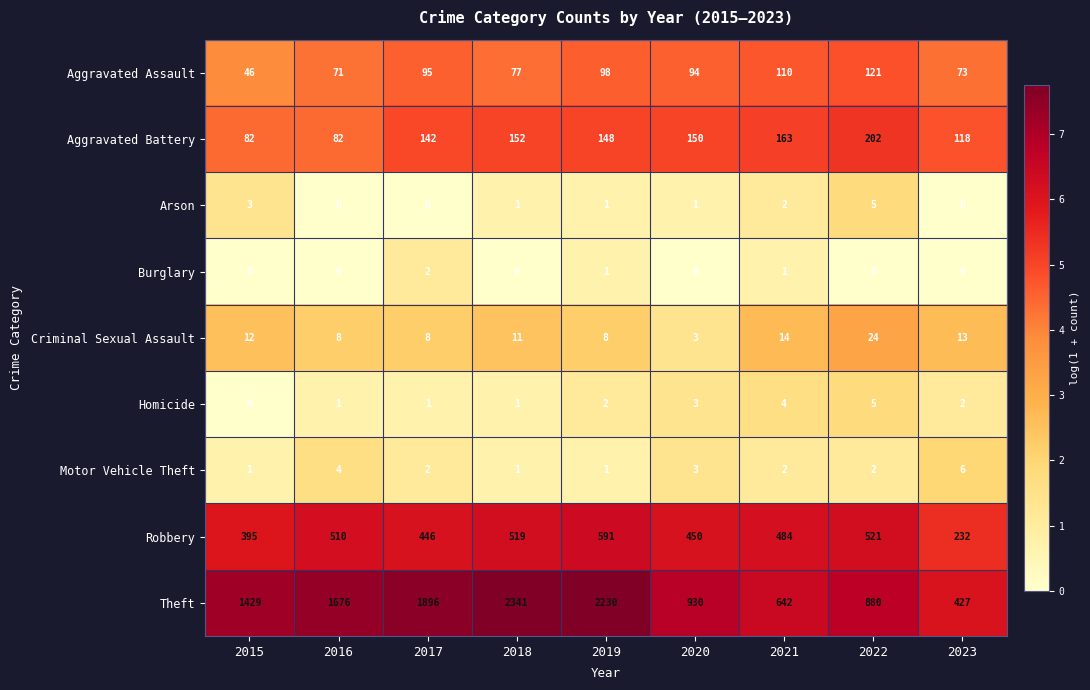

At which category is the sum across all series the highest?

2018